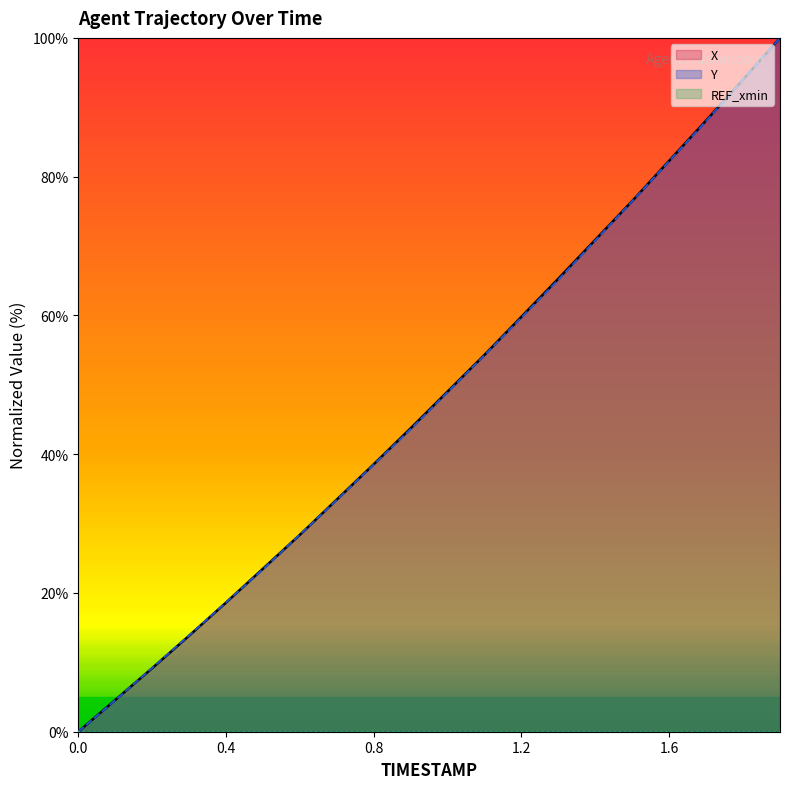

What is the total value across all series at 0.8?

77.1